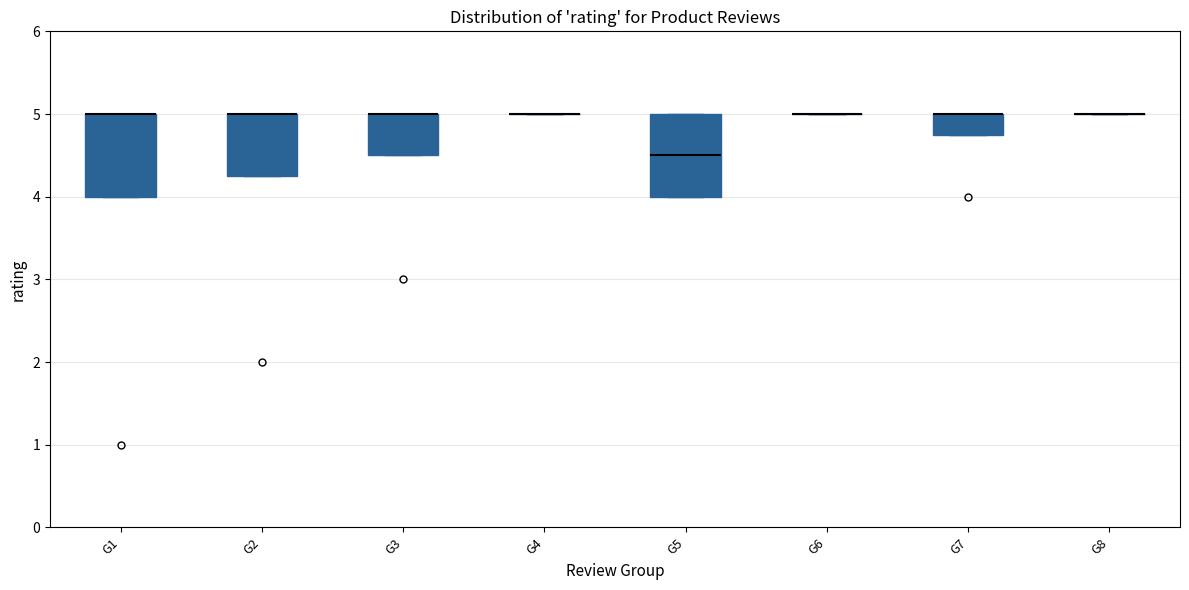

Reading left to right, read every box against the y-axis: the position of its median line, the range the box covers, and the ends of its whiskers. The values are not printed on the chart, so give them approximately, as read against the axis.

G1: median 5.0 (drawn on the box's upper edge), box 4.0 to 5.0, whiskers 4.0 to 5.0
G2: median 5.0 (drawn on the box's upper edge), box 4.3 to 5.0, whiskers 4.3 to 5.0
G3: median 5.0 (drawn on the box's upper edge), box 4.5 to 5.0, whiskers 4.5 to 5.0
G4: box collapsed to a line at 5.0, whiskers 5.0 to 5.0
G5: median 4.5, box 4.0 to 5.0, whiskers 4.0 to 5.0
G6: box collapsed to a line at 5.0, whiskers 5.0 to 5.0
G7: median 5.0 (drawn on the box's upper edge), box 4.8 to 5.0, whiskers 4.8 to 5.0
G8: box collapsed to a line at 5.0, whiskers 5.0 to 5.0